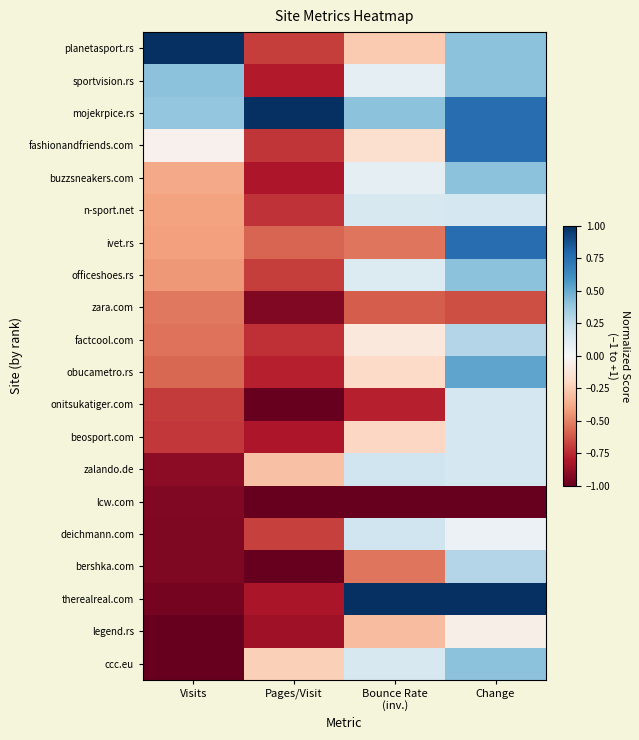

At Bounce Rate (inv.), list the series in order from smallest to largest.

lcw.com, onitsukatiger.com, zara.com, bershka.com, ivet.rs, legend.rs, planetasport.rs, beosport.com, obucametro.rs, fashionandfriends.com, factcool.com, buzzsneakers.com, sportvision.rs, officeshoes.rs, ccc.eu, n-sport.net, zalando.de, deichmann.com, mojekrpice.rs, therealreal.com